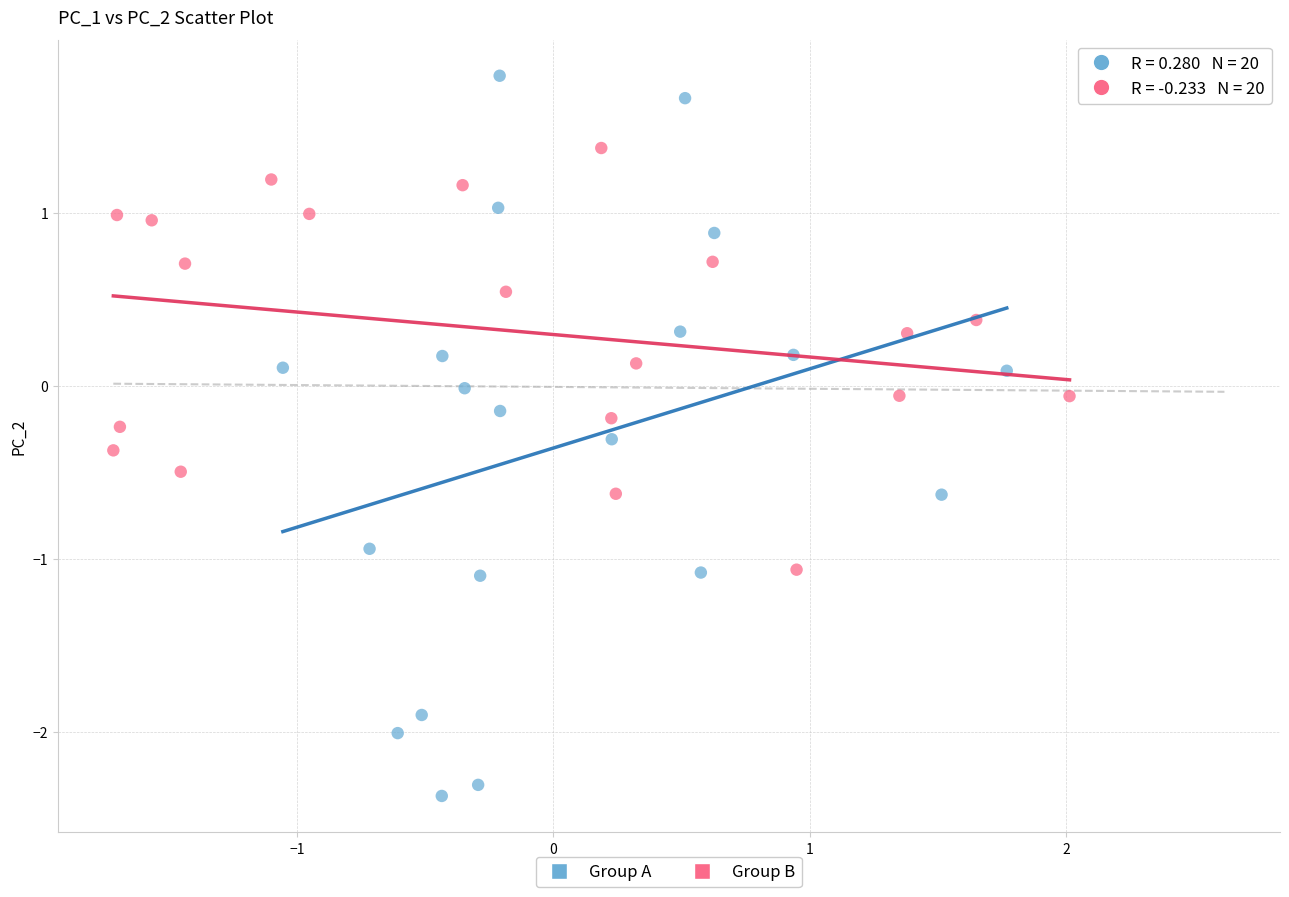

What are all the series names shown in the legend?

Group A, Group B